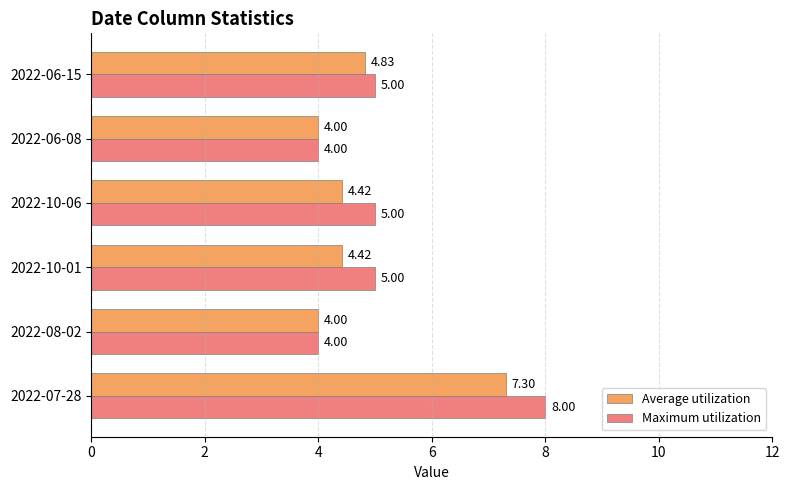

What is the total value across all series at 2022-06-08?

8.0